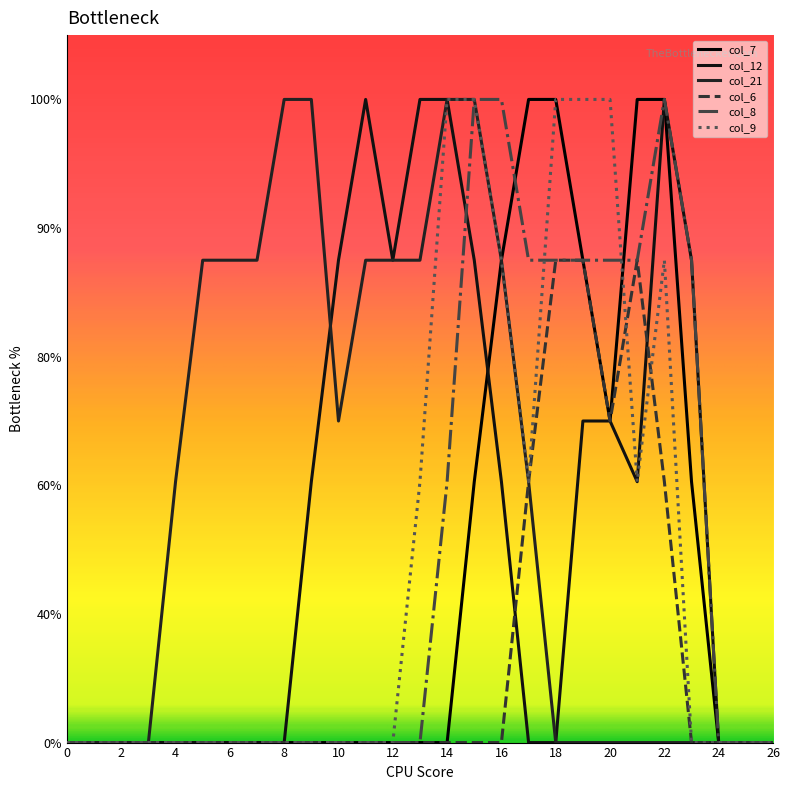

Does the chart have visible grid lines?

No